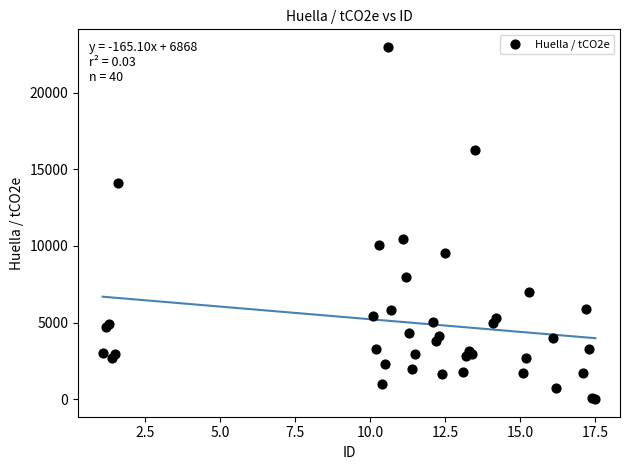

What Y value in the scatter plot is closest to 11490?

10432.6